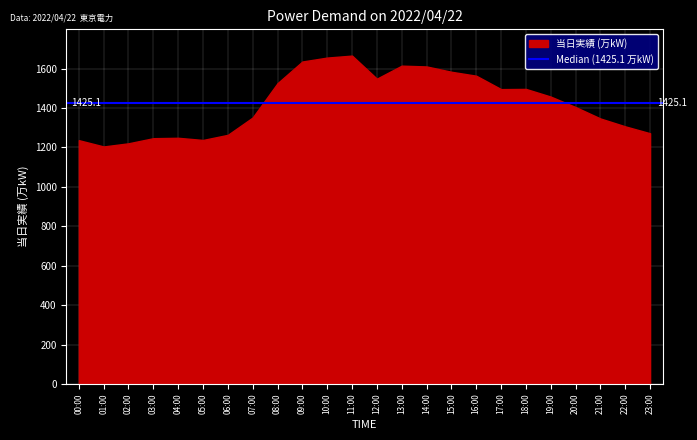

Is it true that the value at 16:00 is 1564?

True